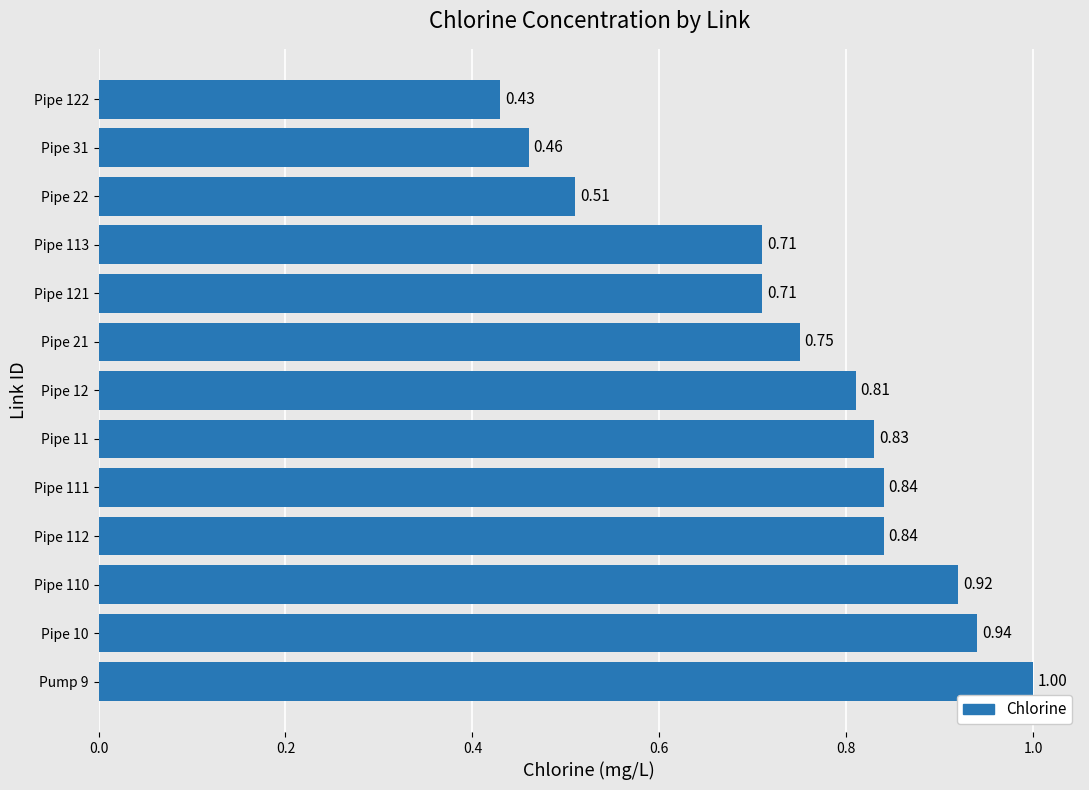

What is the difference between the maximum and minimum values?

0.6